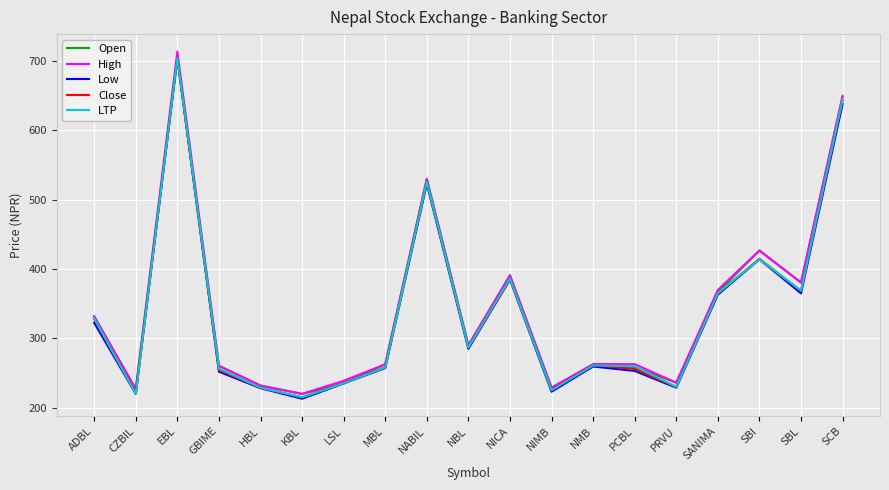

What is the sum of the Low values at NBL and GBIME?

537.0